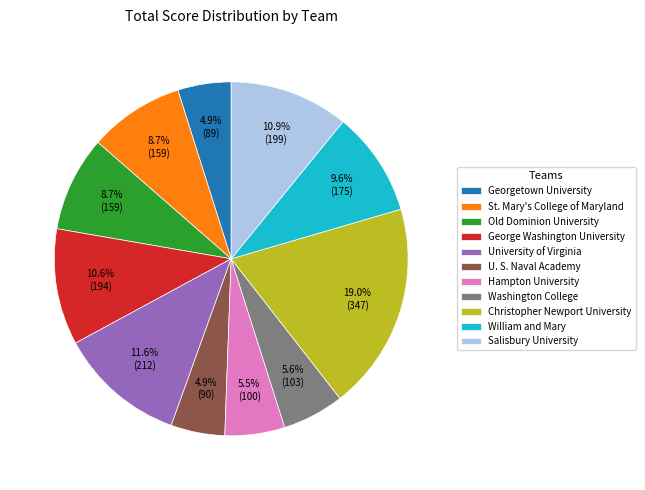

Does St. Mary's College of Maryland account for over 50% of the chart?

No